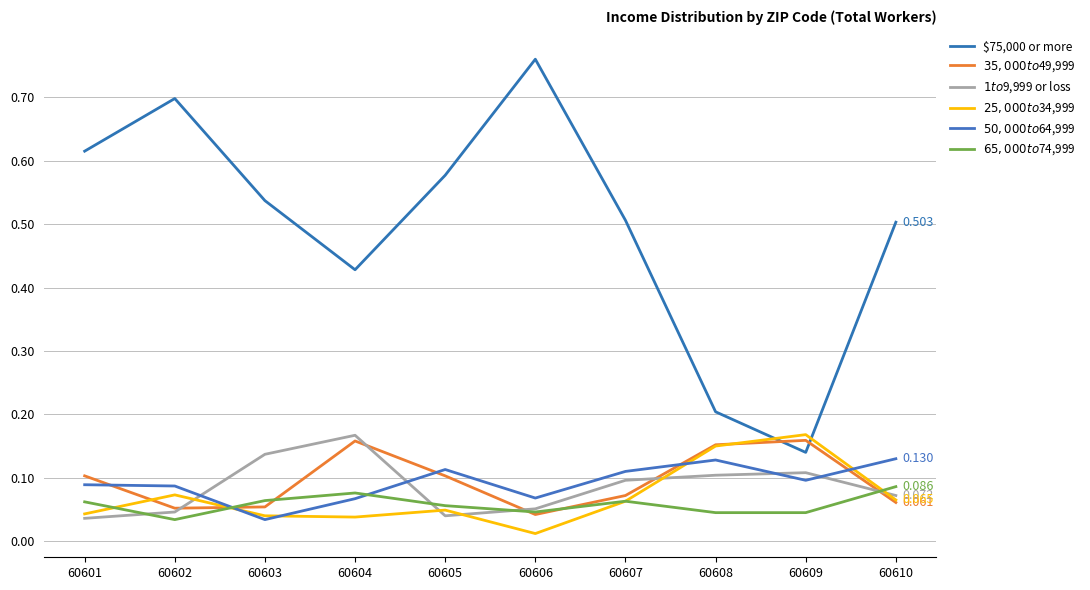

What is the approximate value of $50,000 to $64,999 at 60609?

0.1